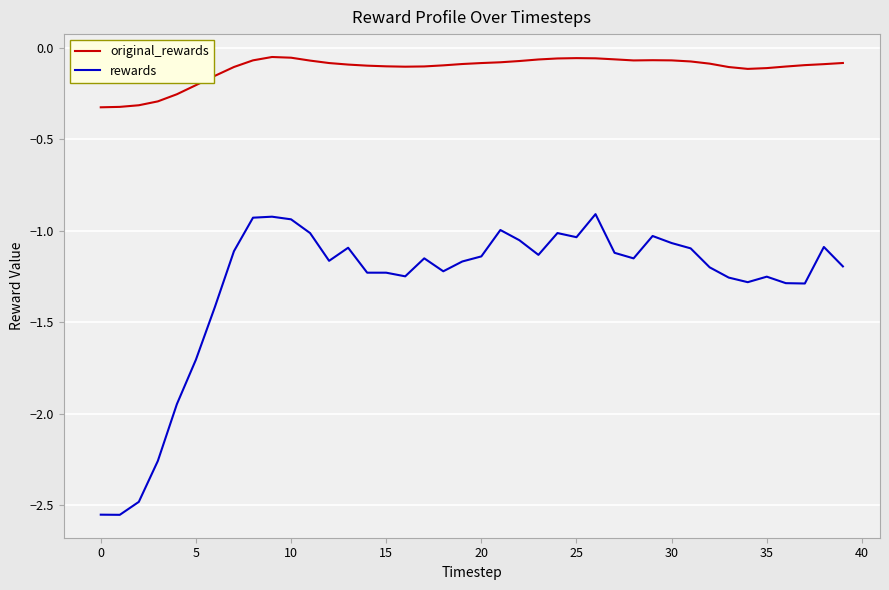

How many lines are shown in the chart?

2